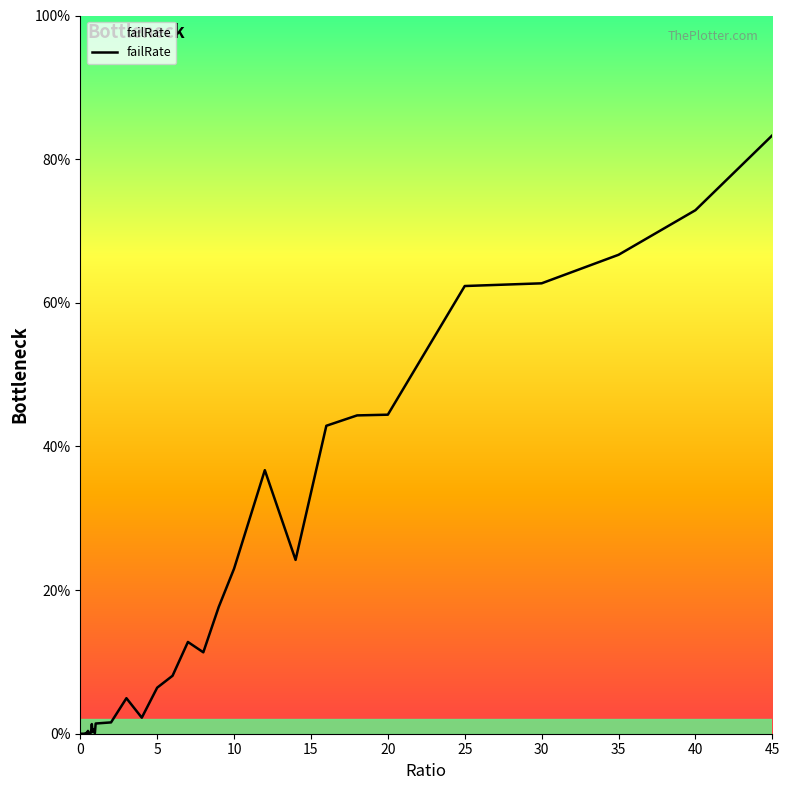

Does the chart display data point markers on the line(s)?

No